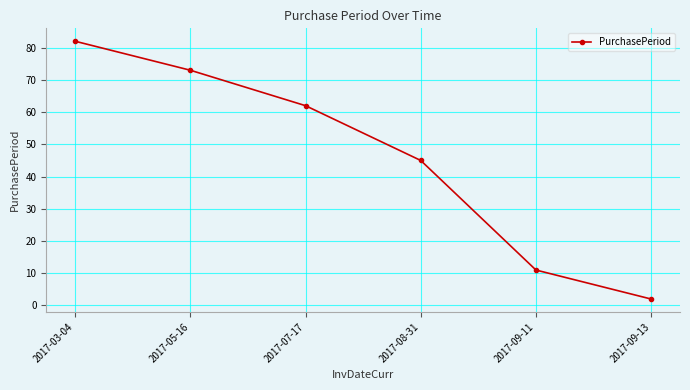

How many values are between 11 and 73?

4